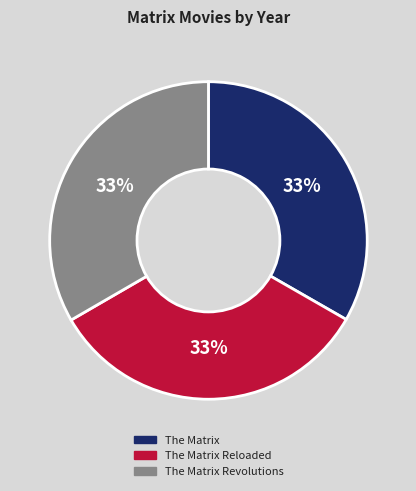

What is the ratio of the value at The Matrix Reloaded to the value at The Matrix Revolutions?

1.0